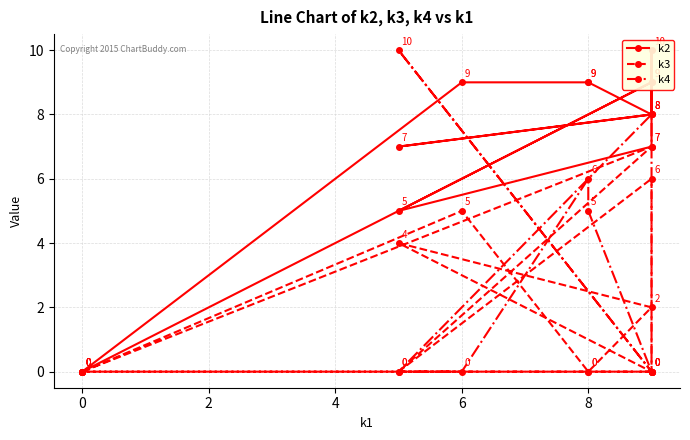

Which series has the widest spread of values?

k2